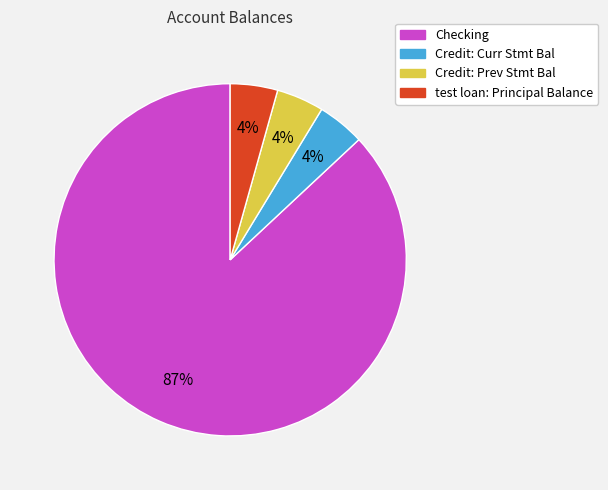

What is the largest slice in the pie chart?

Checking